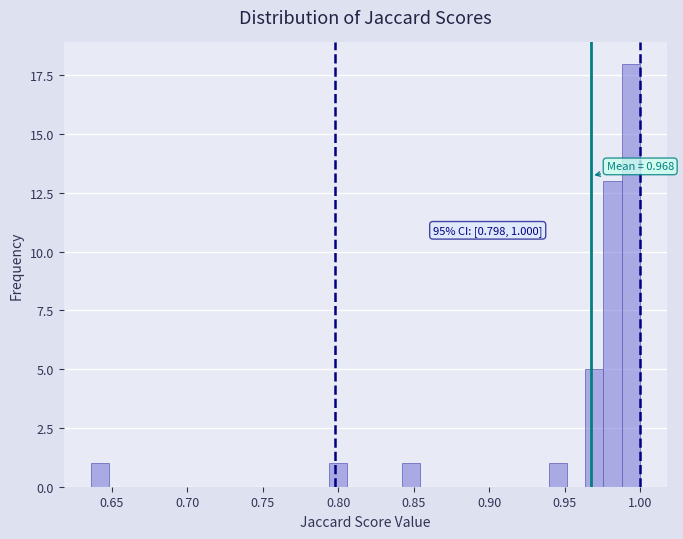

Read against the x-axis, roughly where is the centre of the tallest bar?

0.995